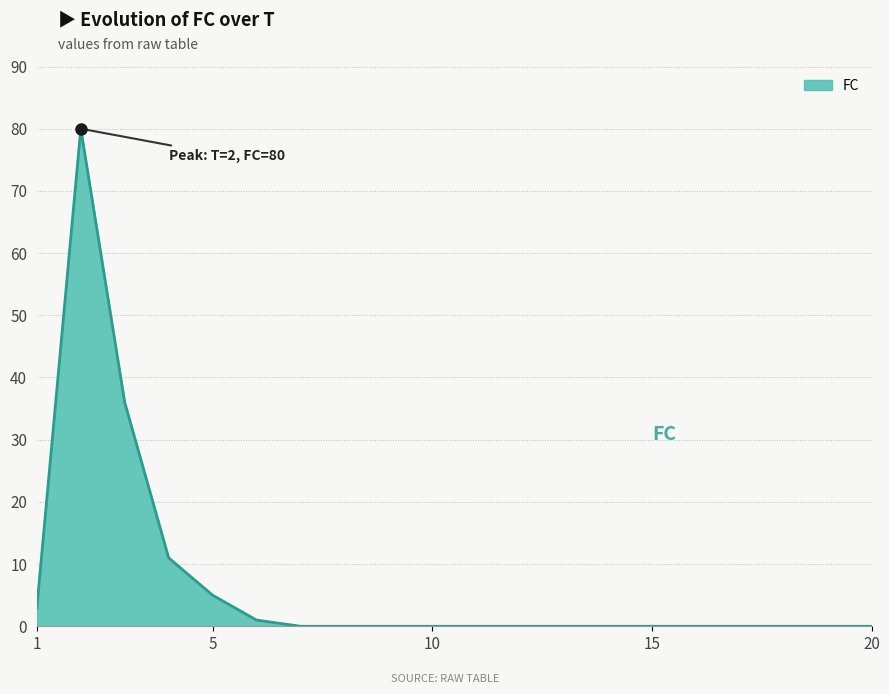

Does the chart have visible grid lines?

No